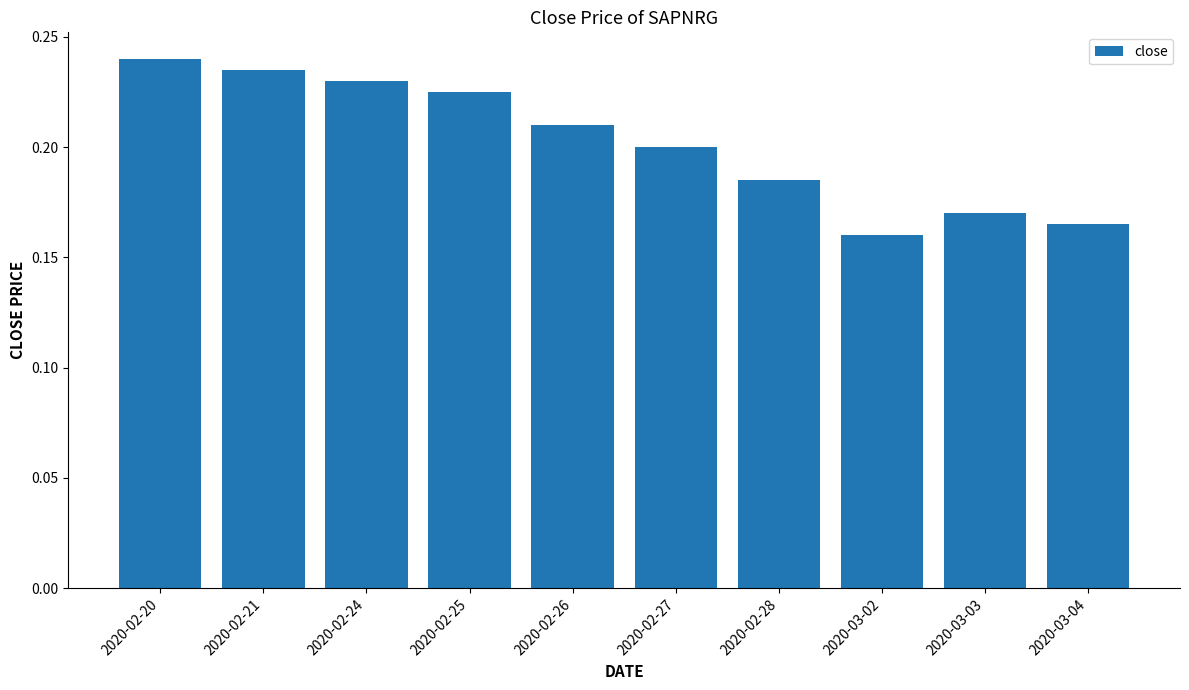

True or false: the data shows 0.2 at 2020-02-27.

True